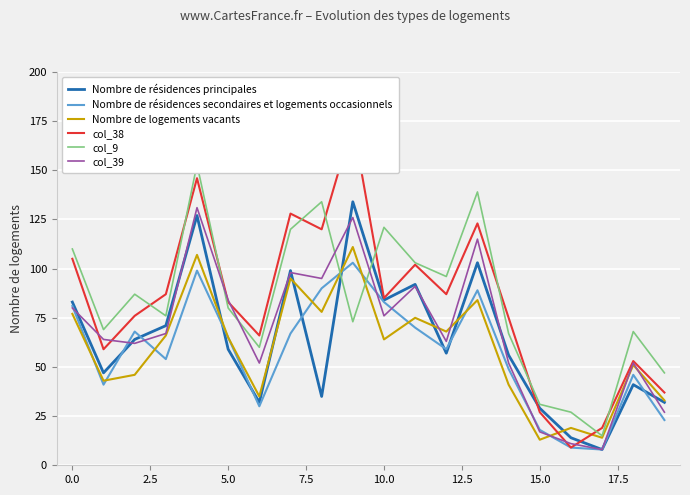

True or false: col_9 has a value of 96 at 12.

True